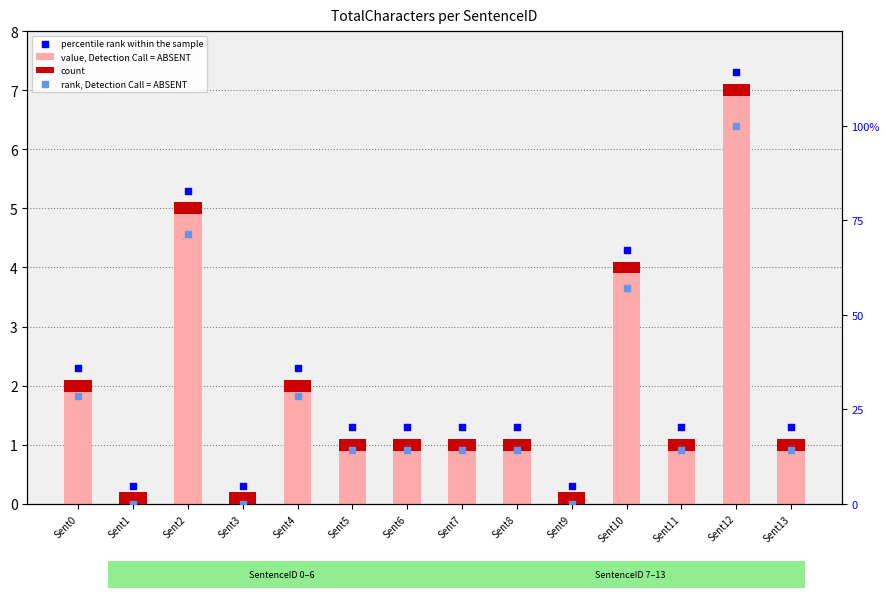

Which series has the widest spread of Y values?

rank, Detection Call = ABSENT